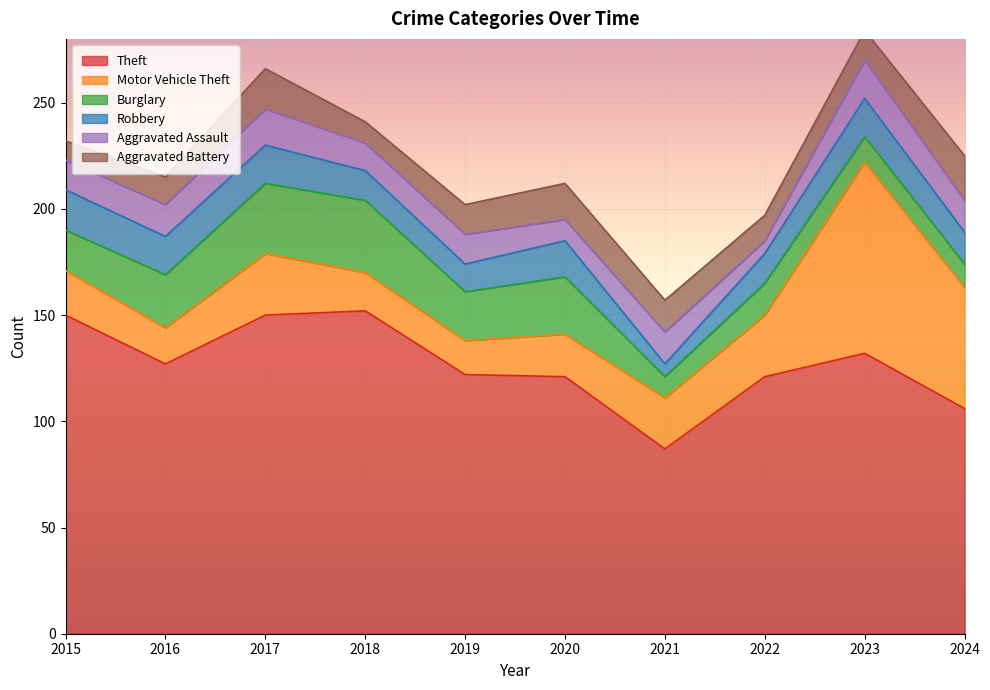

At which category is the sum across all series the highest?

2023